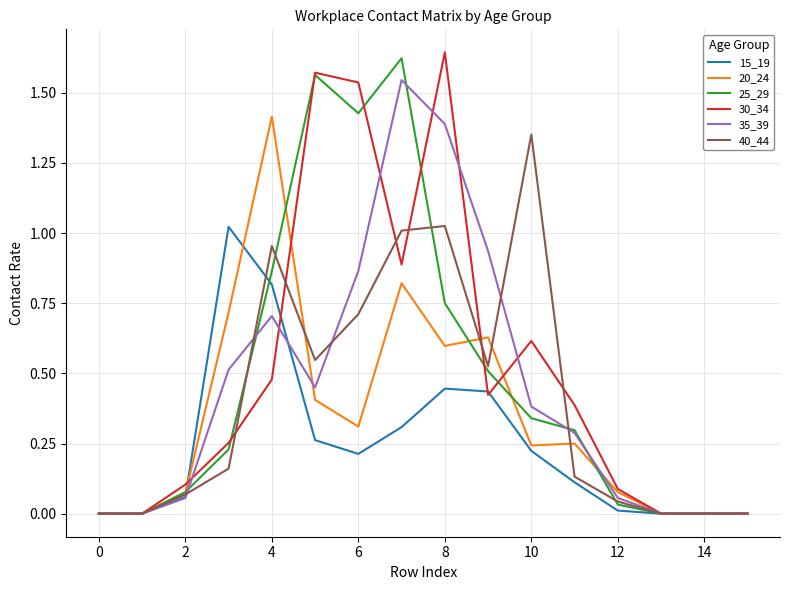

Is it true that 40_44 equals 0.6 at 14?

False